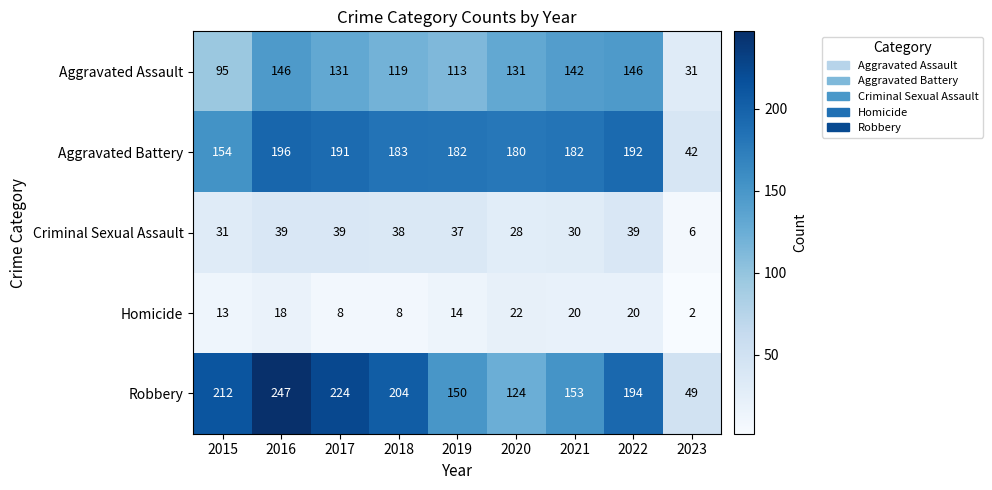

At how many categories does at least one series exceed 199?

4